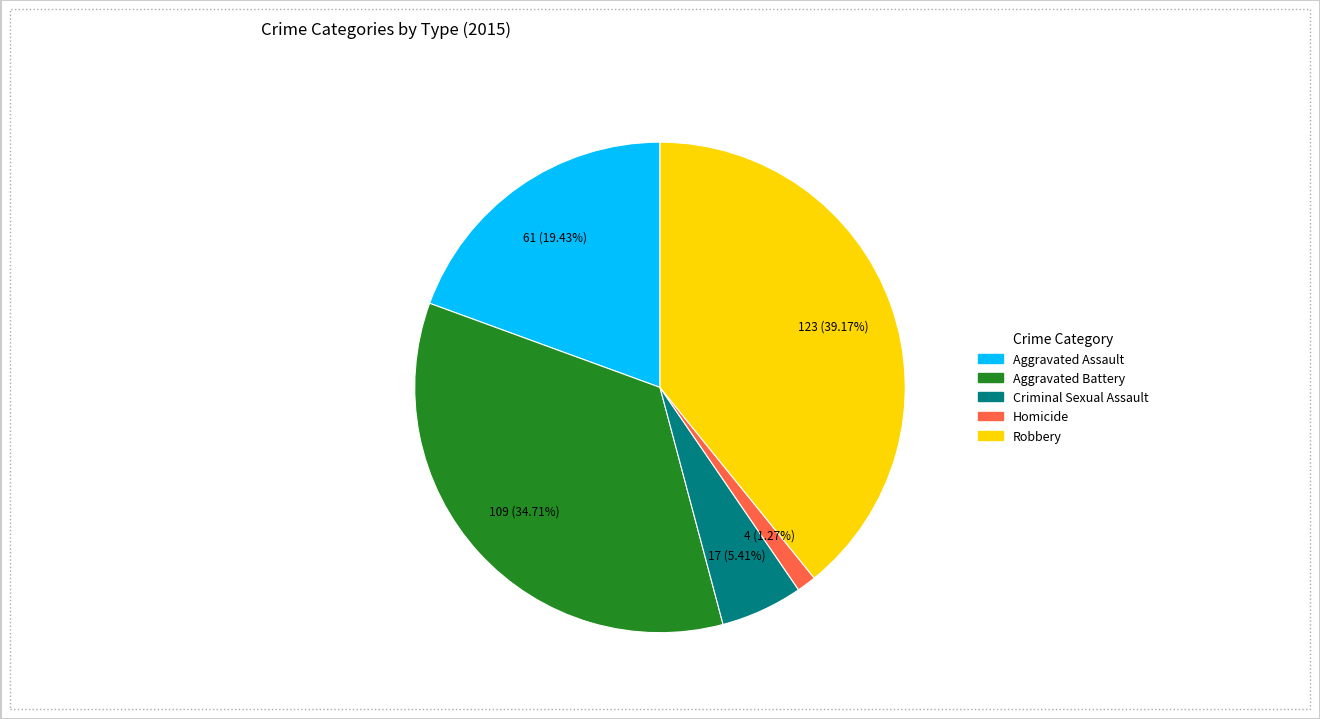

How many slices are in this pie chart?

5